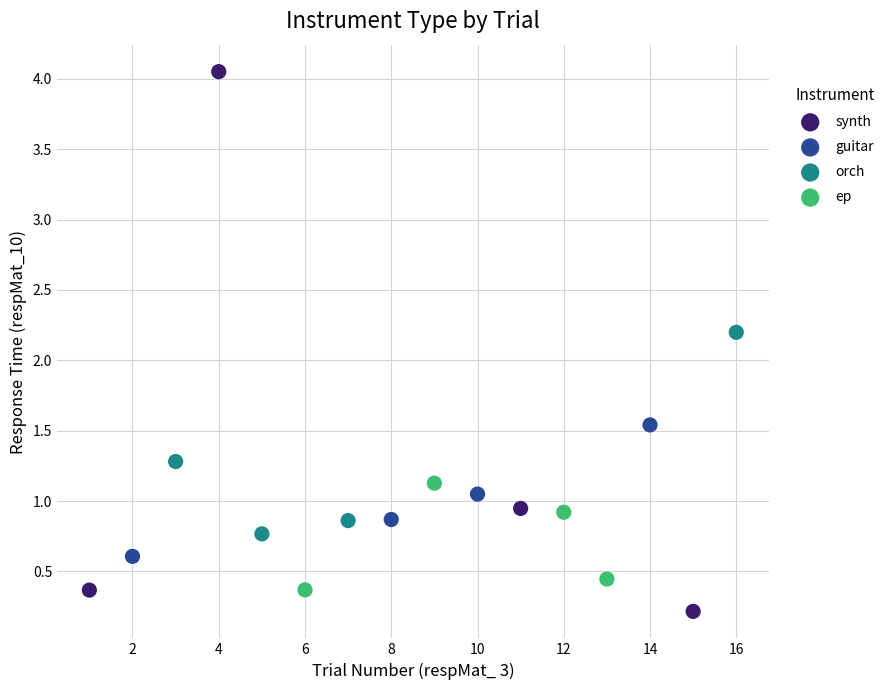

Which series reaches the minimum Y coordinate?

synth